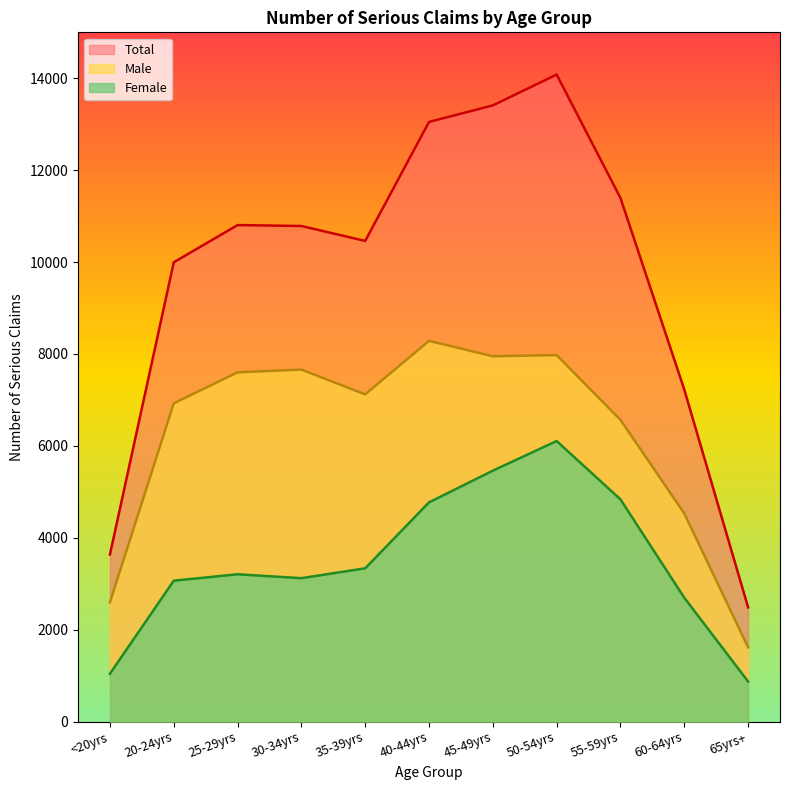

True or false: Total has more than 0 interior local peaks.

True